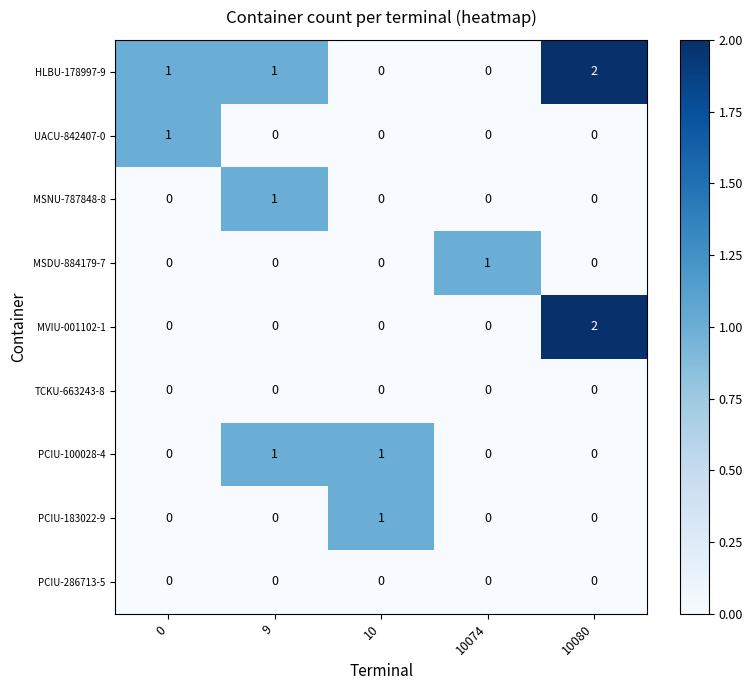

At how many categories does at least one series exceed 0?

5